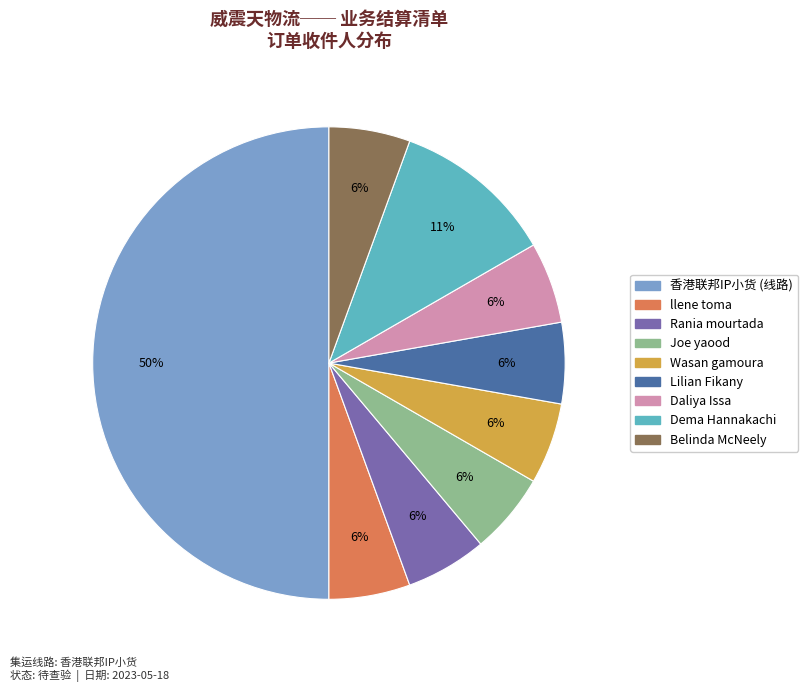

Which slice is the largest?

香港联邦IP小货